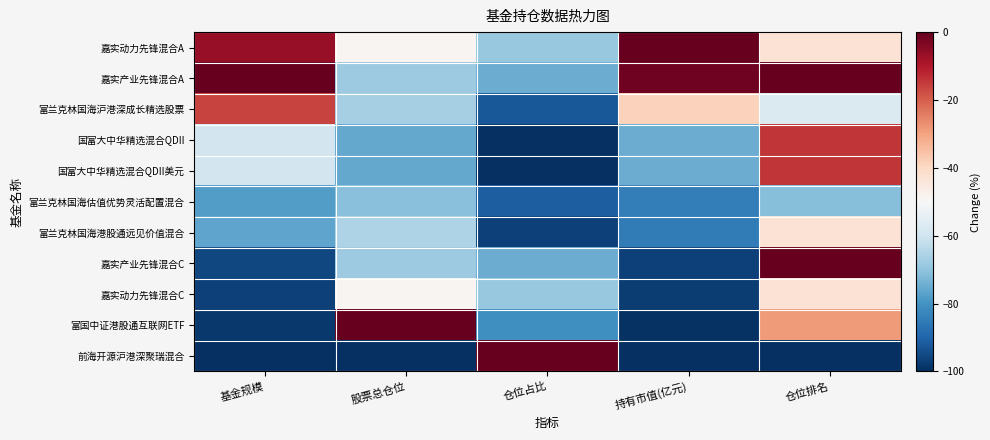

What is the spread (max minus min) of values at 持有市值(亿元)?

100.0